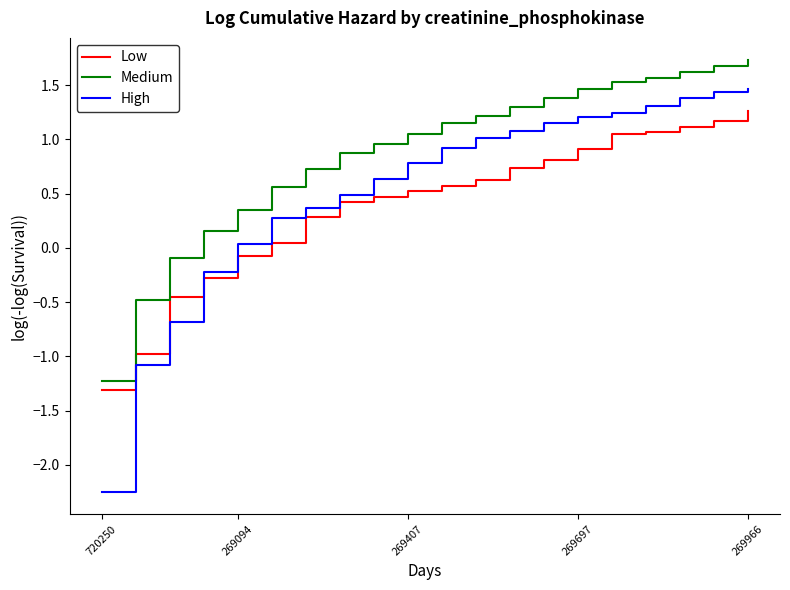

True or false: Medium and High intersect in this chart.

False